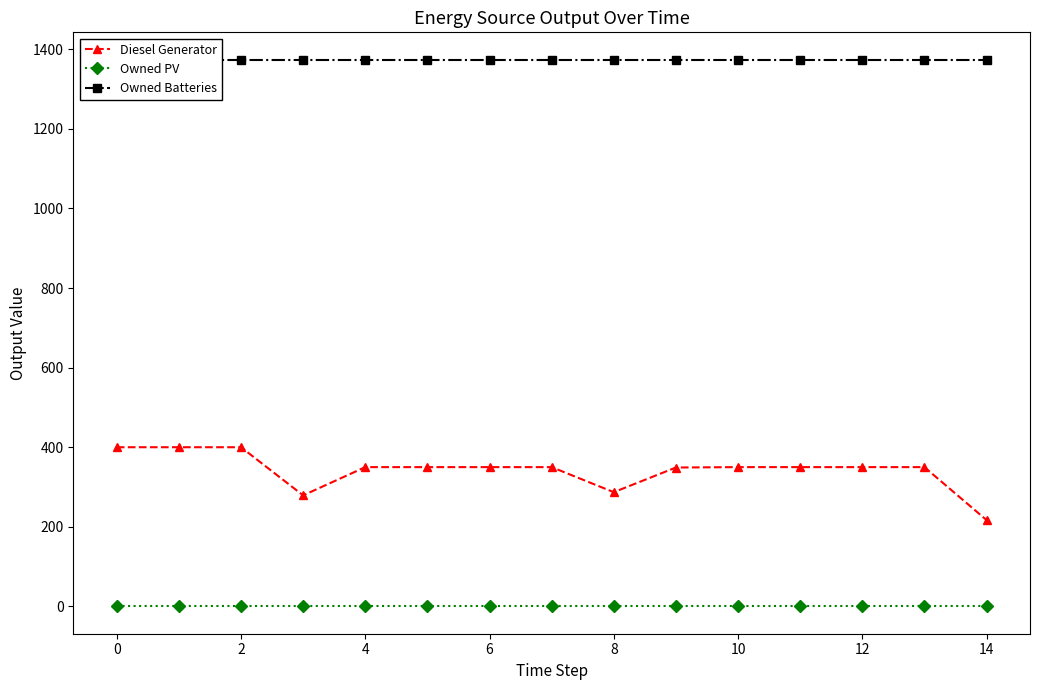

The value of Diesel Generator at 8 is 287. True or false?

True